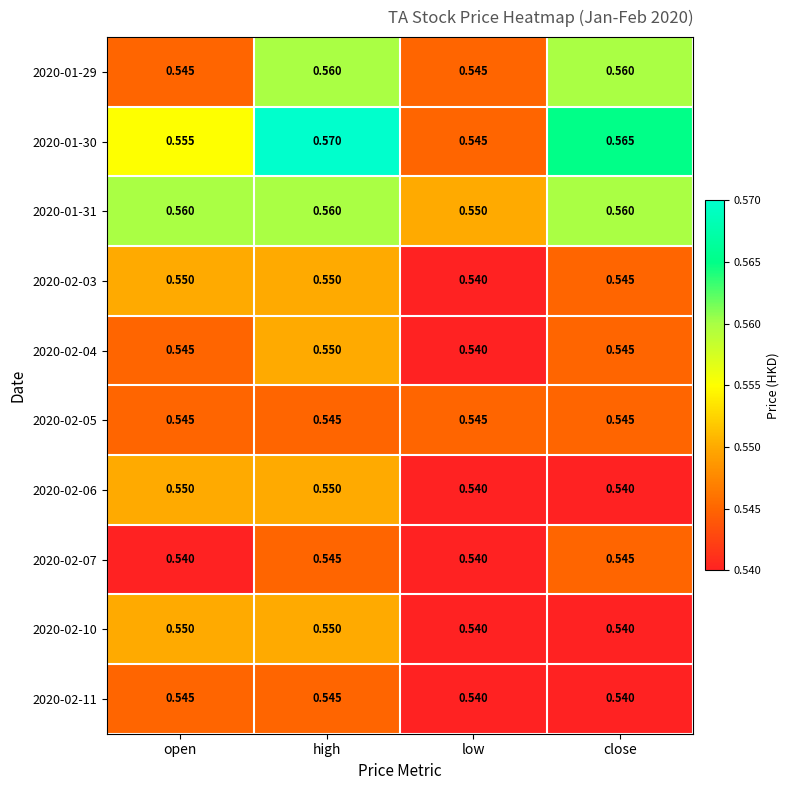

Which category has the lowest value in the 2020-02-03 series?

low